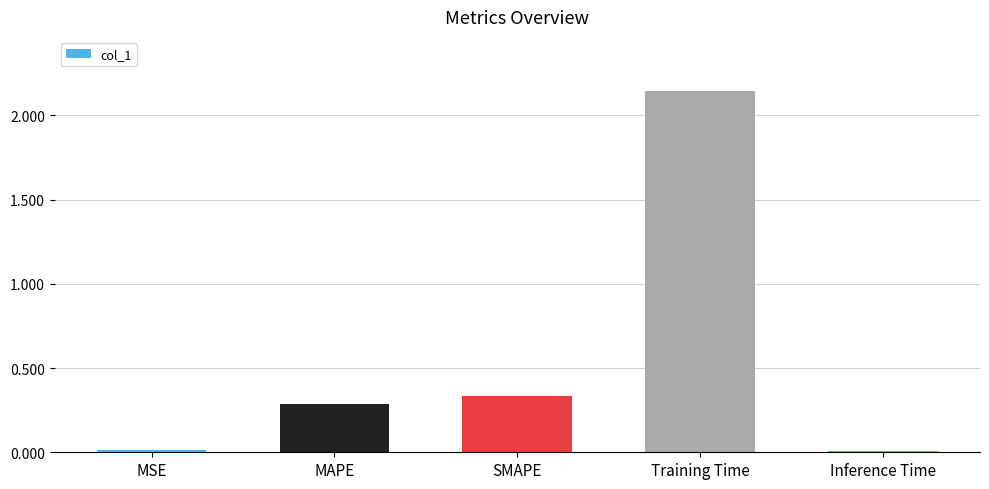

The chart shows a value of 0.1 at SMAPE. True or false?

False